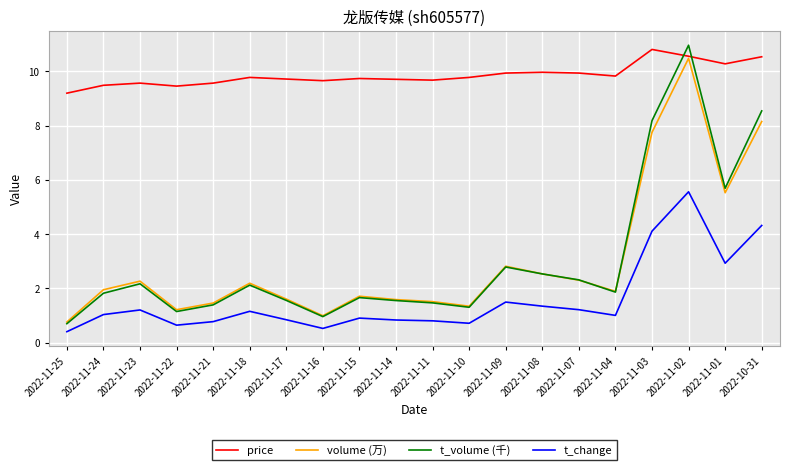

What position from the left is 2022-11-02?

18